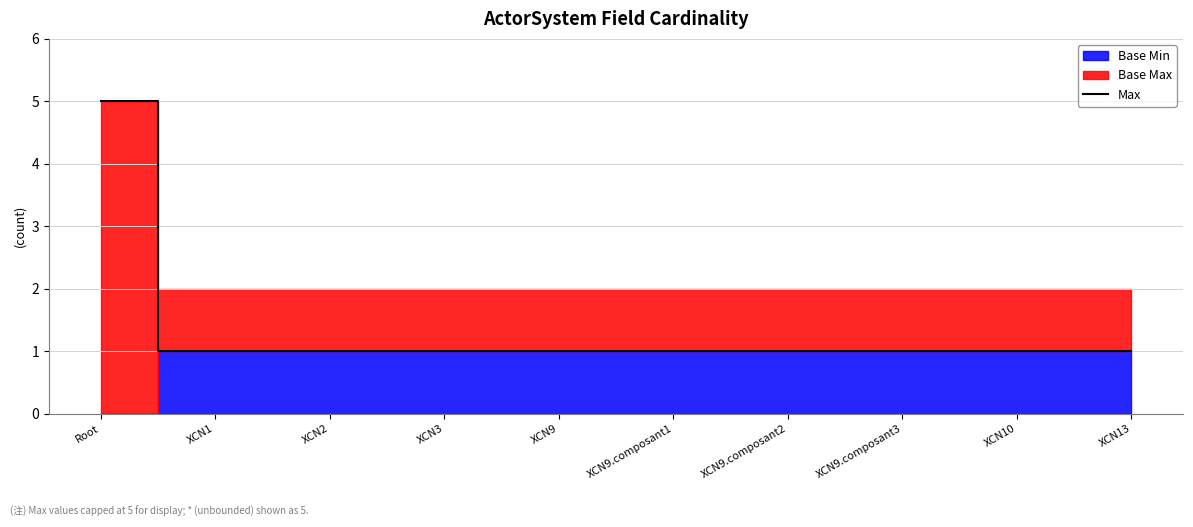

Between Root and XCN9.composant1, which is larger?

Root